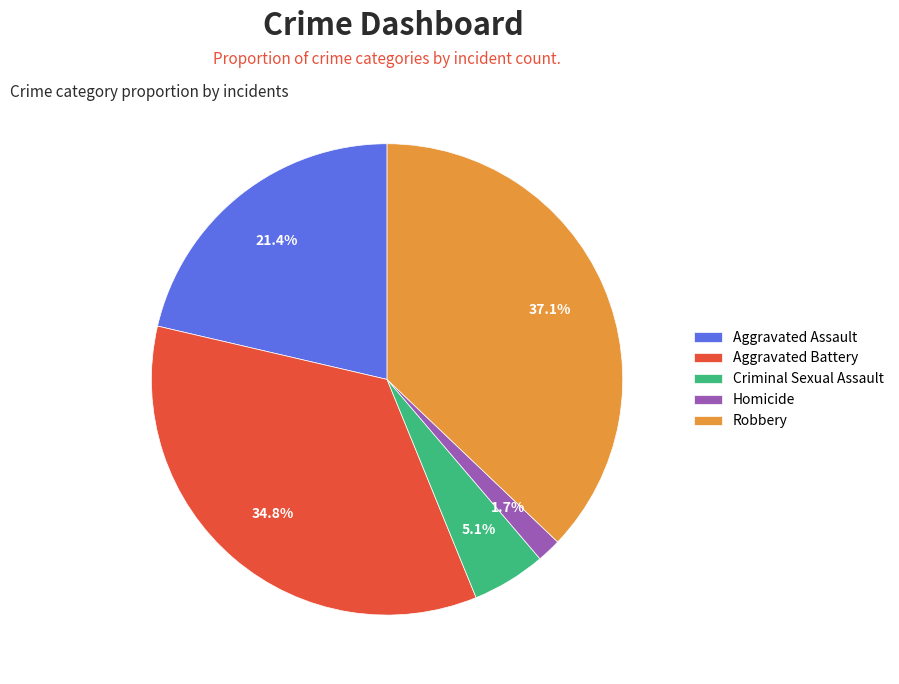

What is the smallest slice in the pie chart?

Homicide